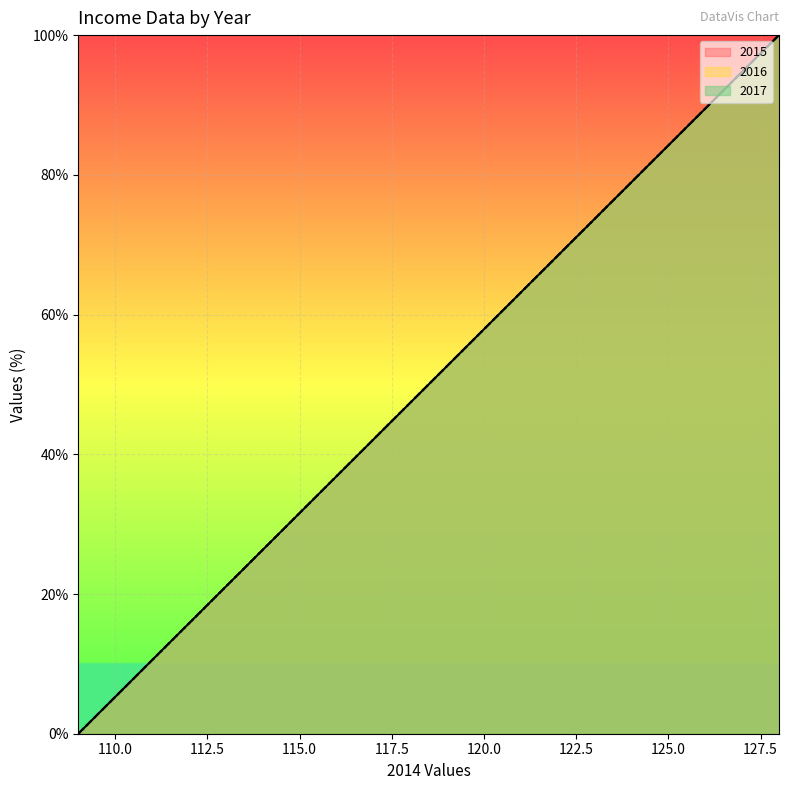

How many series are shown in this chart?

3